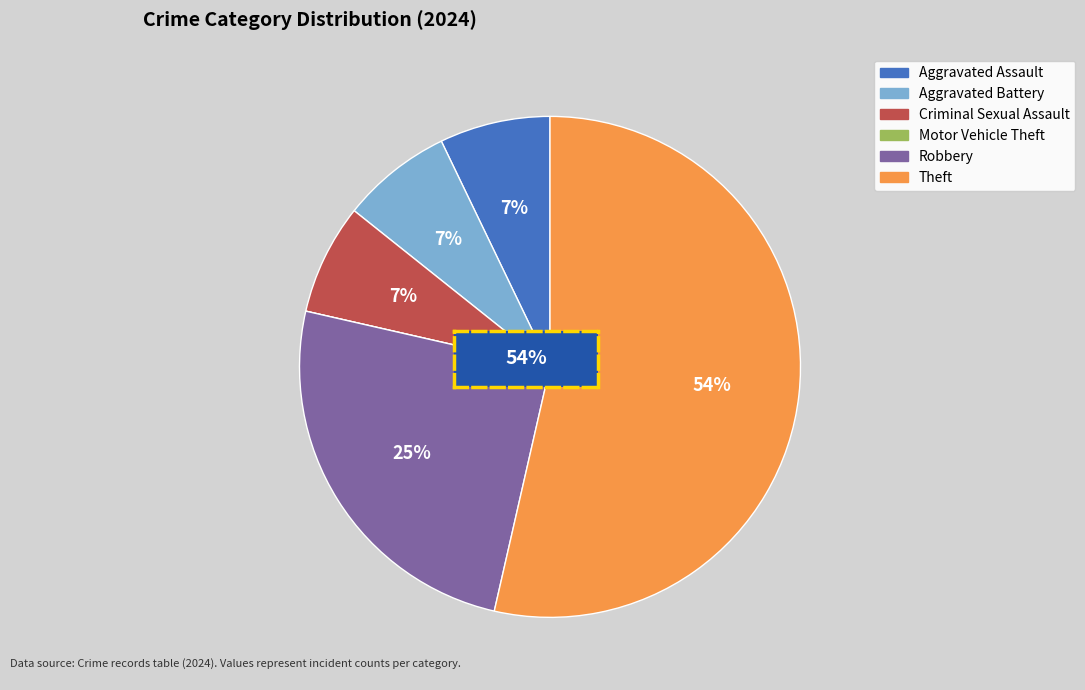

True or false: Robbery accounts for 13% of the total.

False